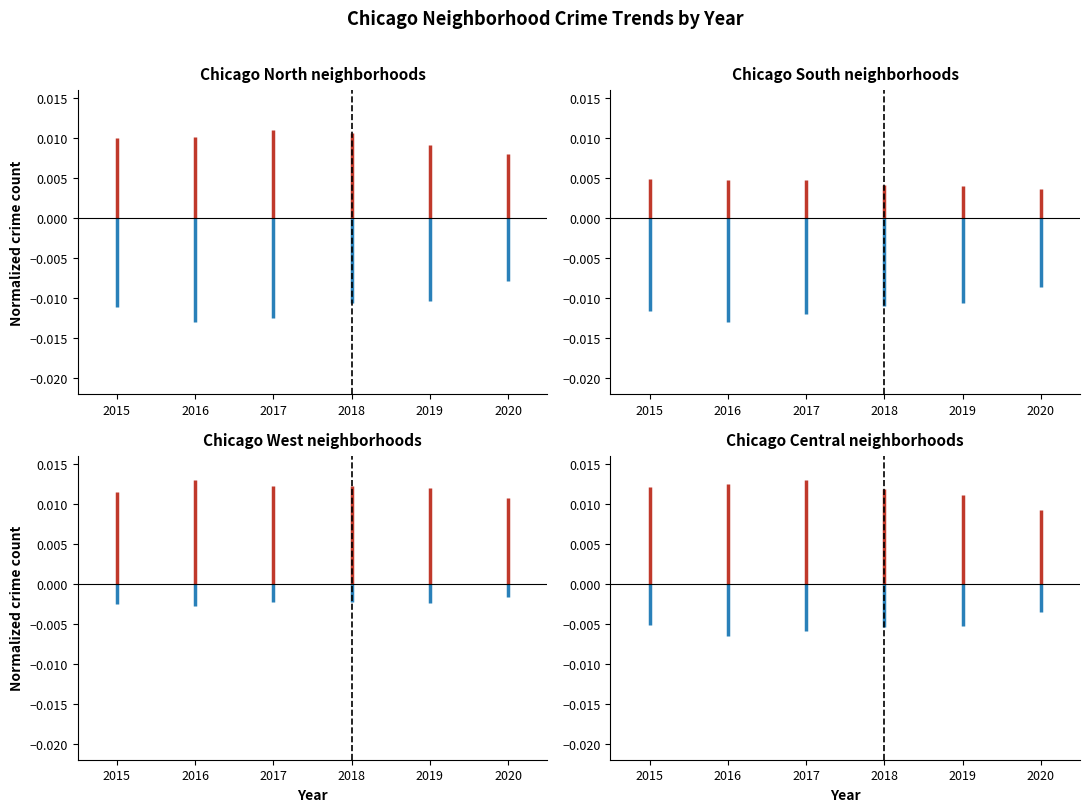

Which series has the largest total across all categories?

High crime group